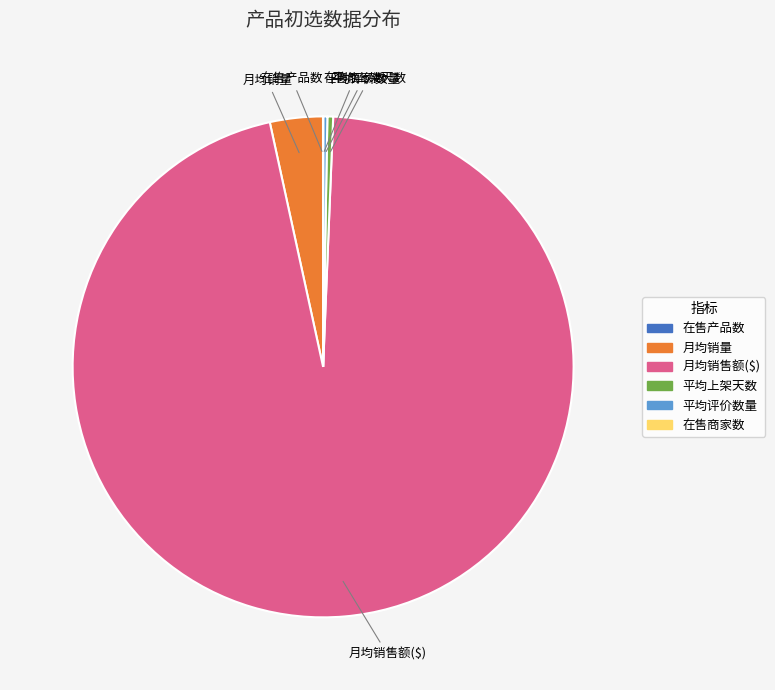

True or false: 月均销量 accounts for 16% of the total.

False